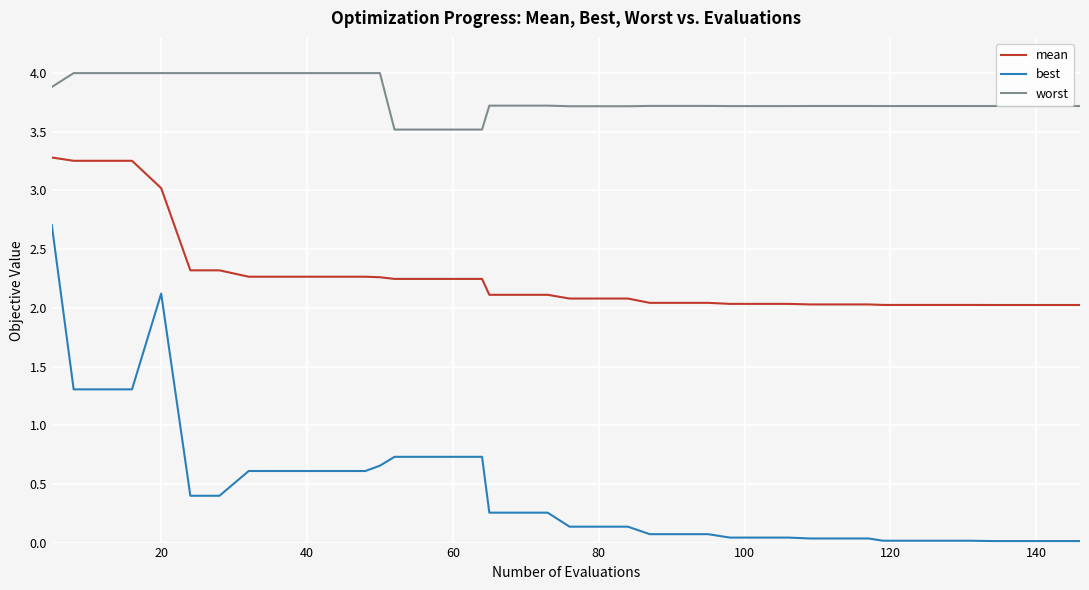

How many lines are shown in the chart?

3